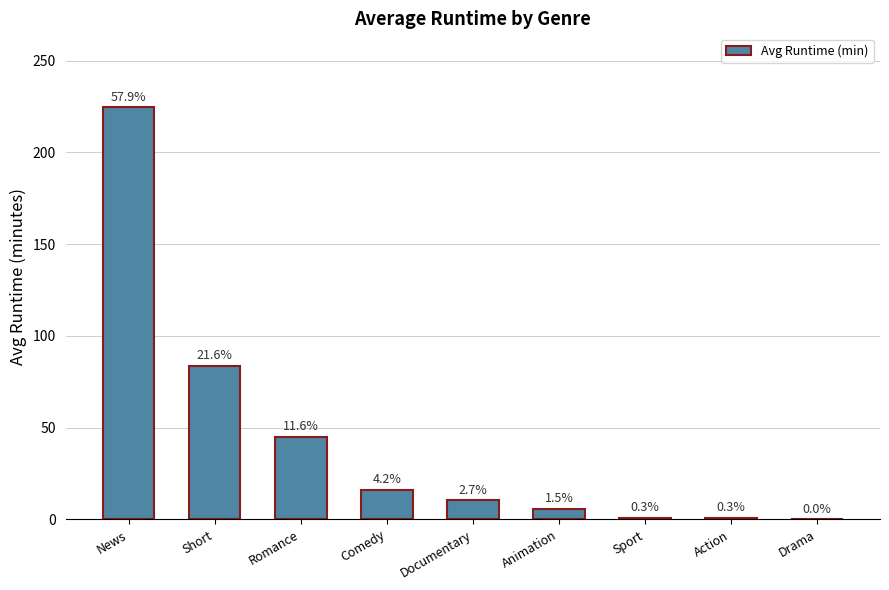

How many values are above zero?

8